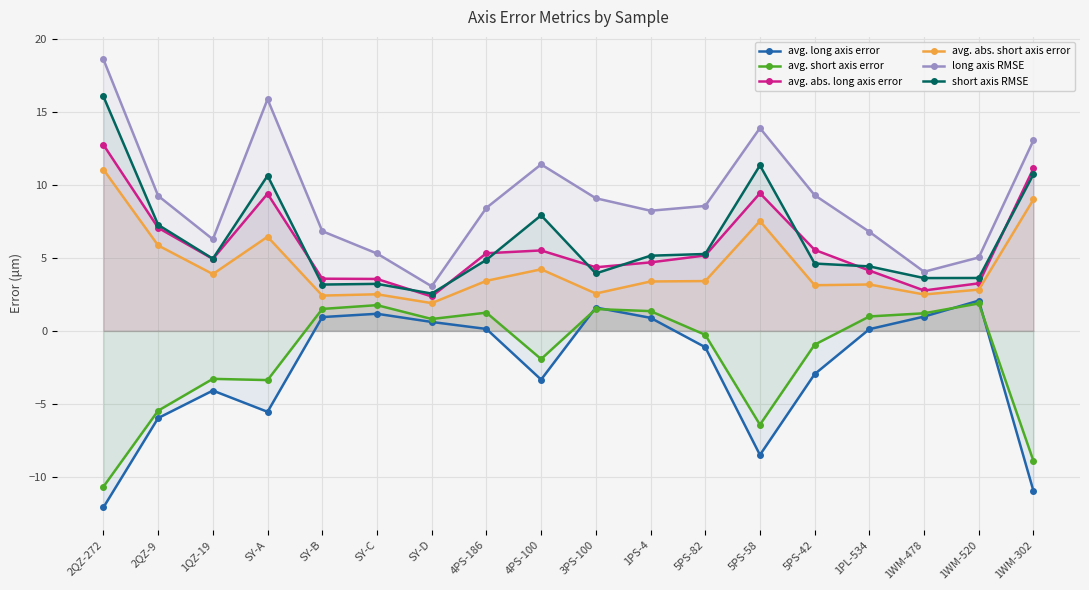

How many interior local peaks does the avg. long axis error series have?

4